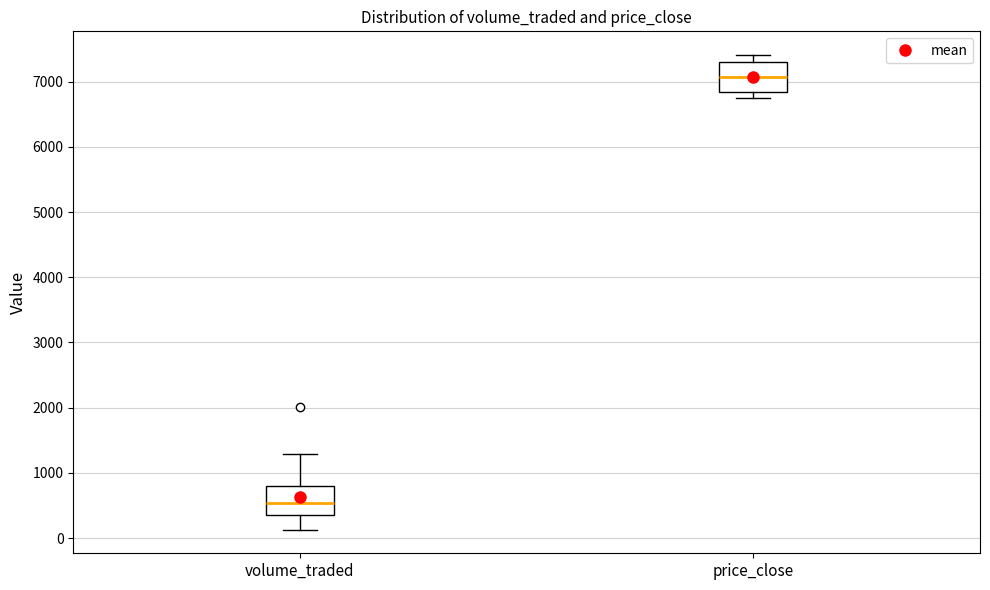

Which box has the highest median line?

price_close